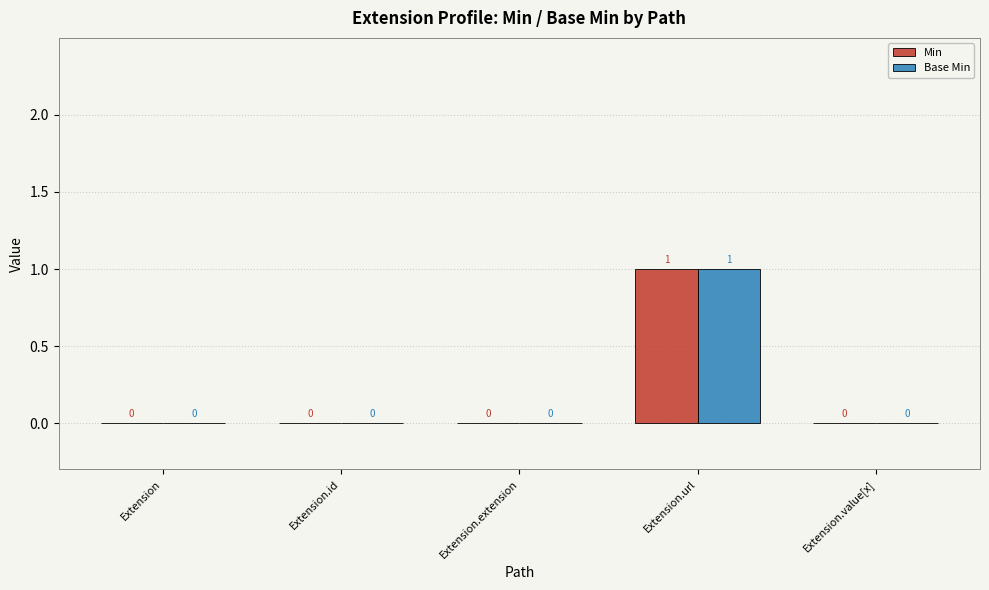

Is it true that Base Min equals -1 at Extension.id?

False